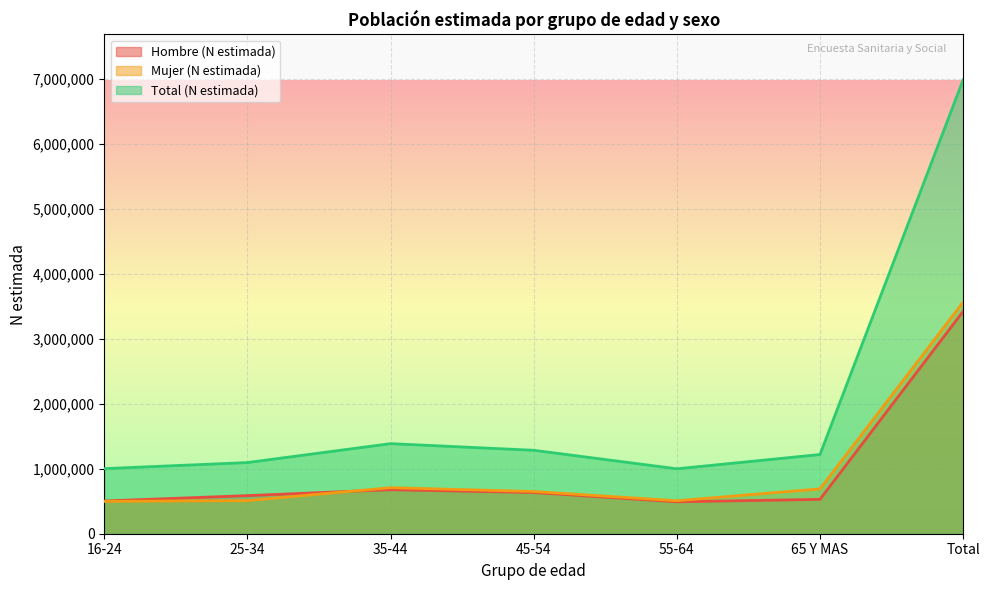

Which category has the lowest value across all series?

55-64